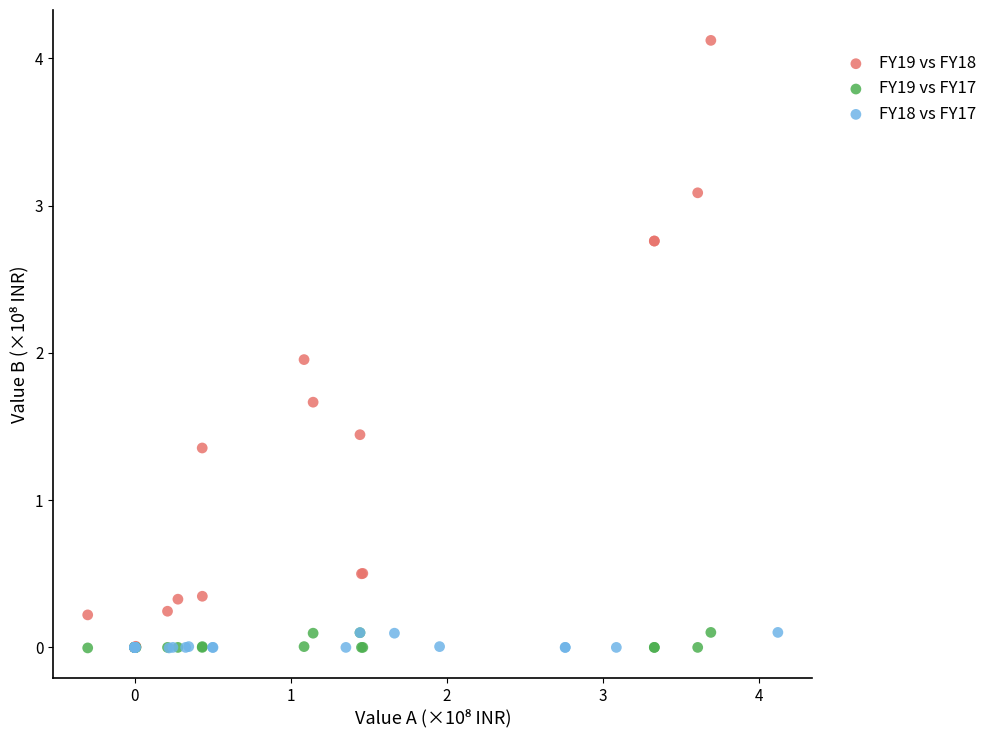

Which series contains the highest Y value?

FY19 vs FY18